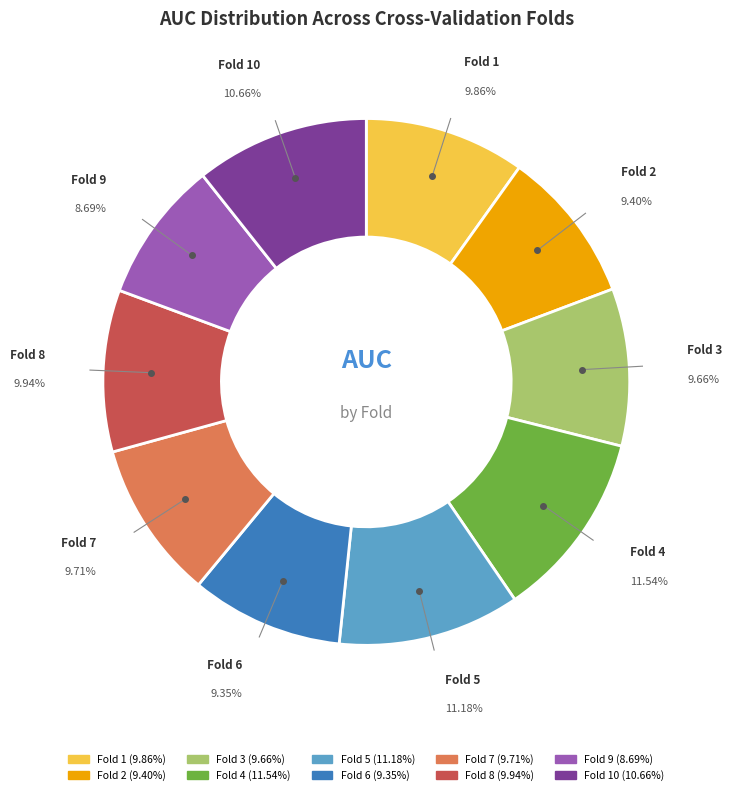

Does any single category account for the majority?

No